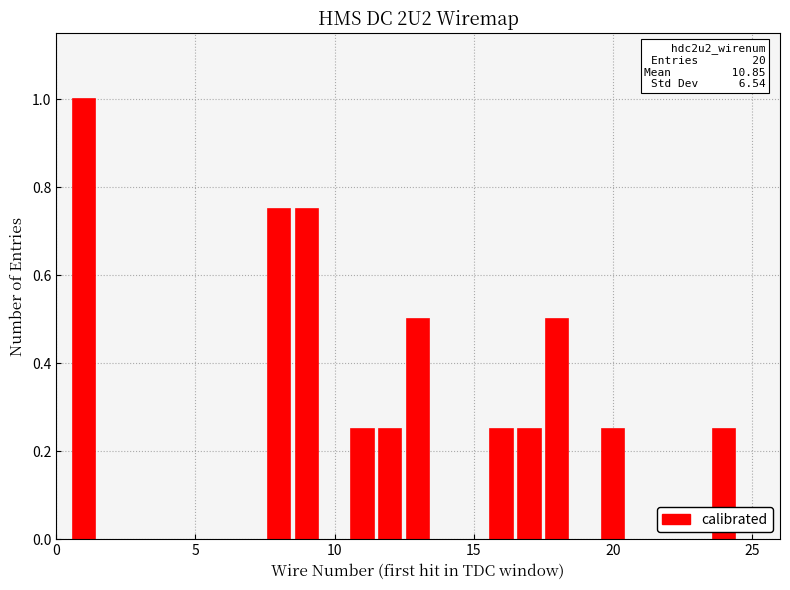

Count the values in the range 0 to 1.

11